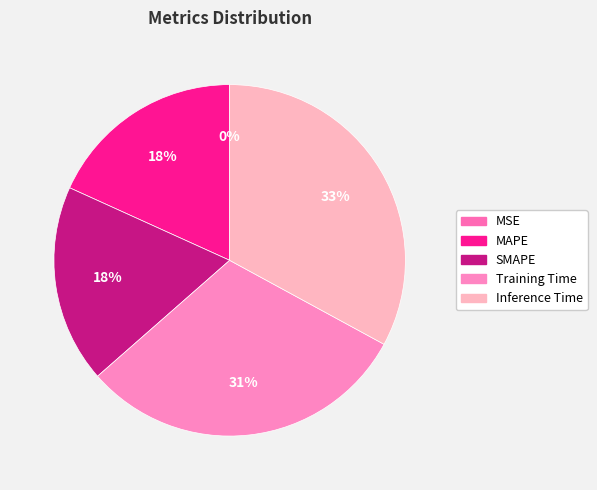

Rank the categories by value from highest to lowest.

Inference Time, Training Time, SMAPE, MAPE, MSE